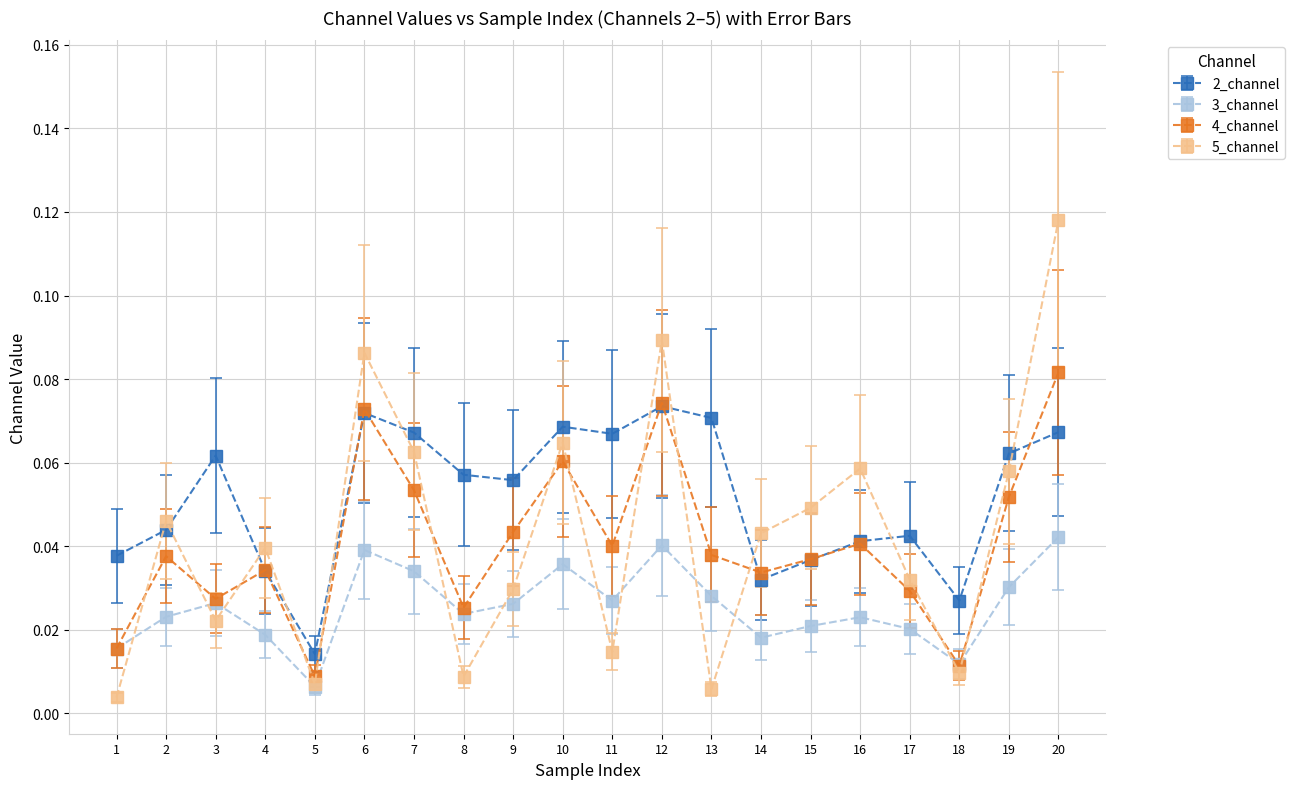

True or false: 3_channel and 2_channel cross at least once.

False